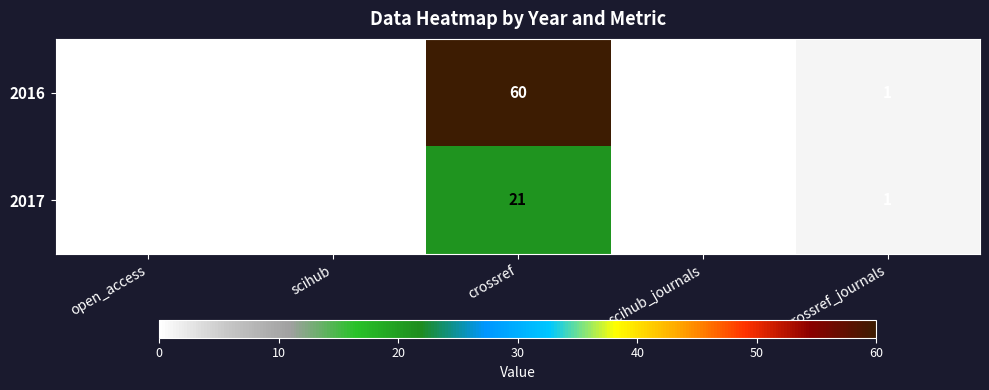

Rank the series by their maximum value, from highest to lowest.

2016, 2017